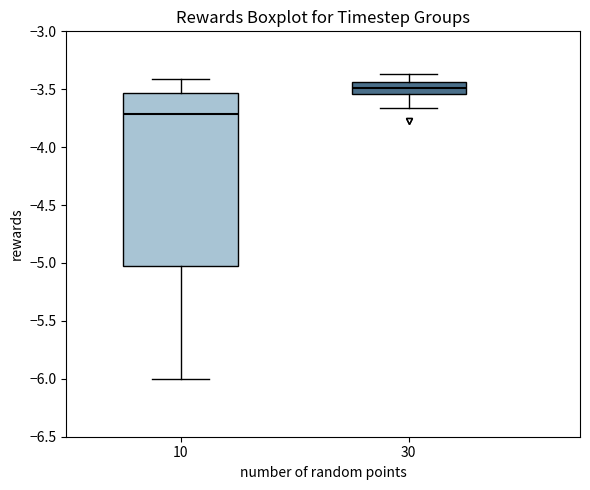

Which box's median line is the lowest?

10